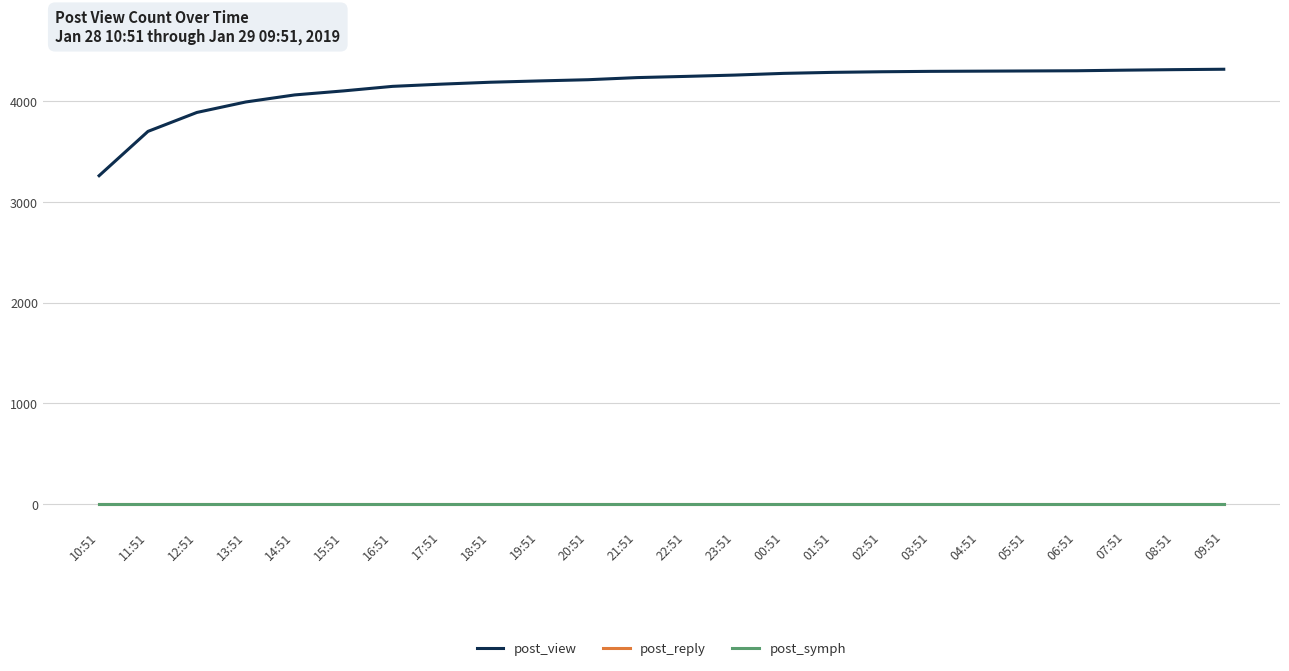

True or false: post_reply and post_view cross at least once.

False